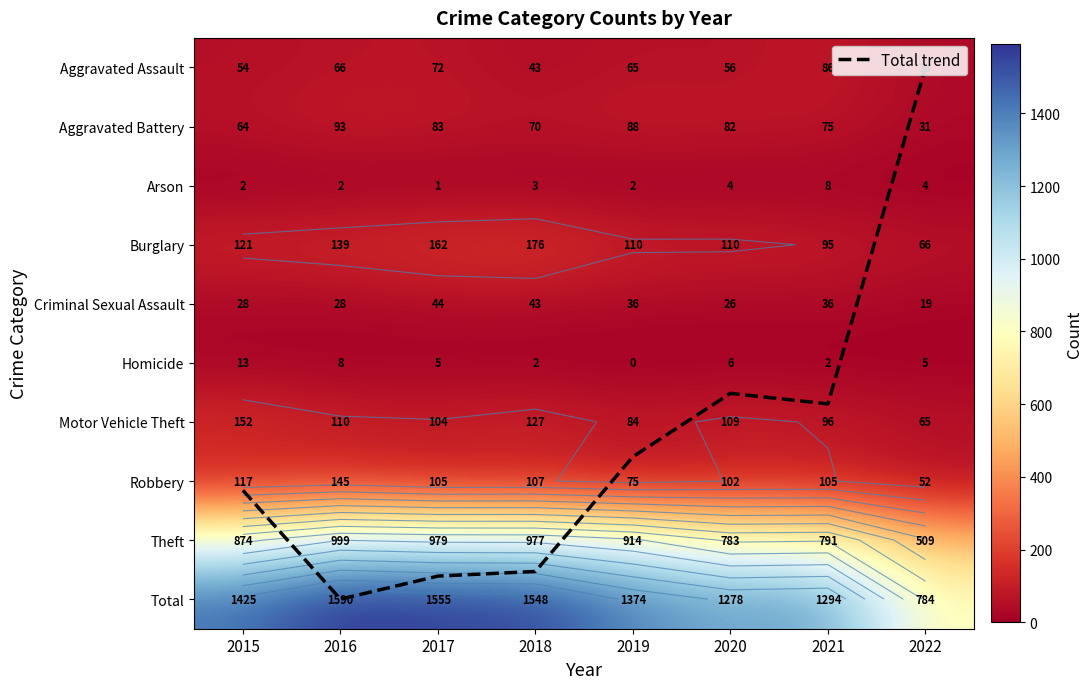

How many data points in Total are above 1425?

3